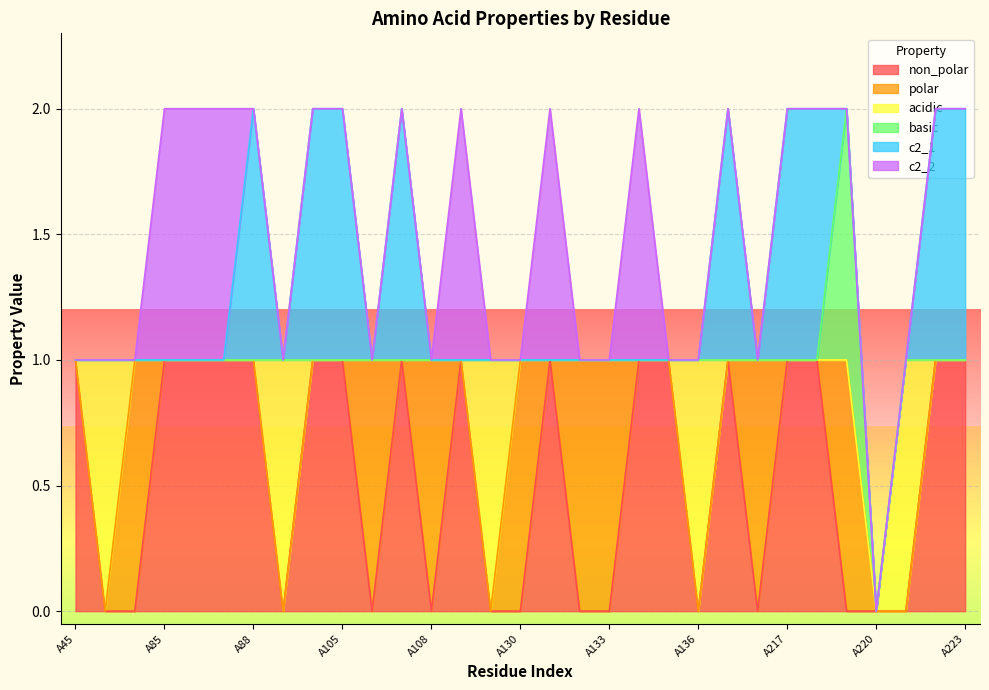

How many categories are shown in the chart?

31